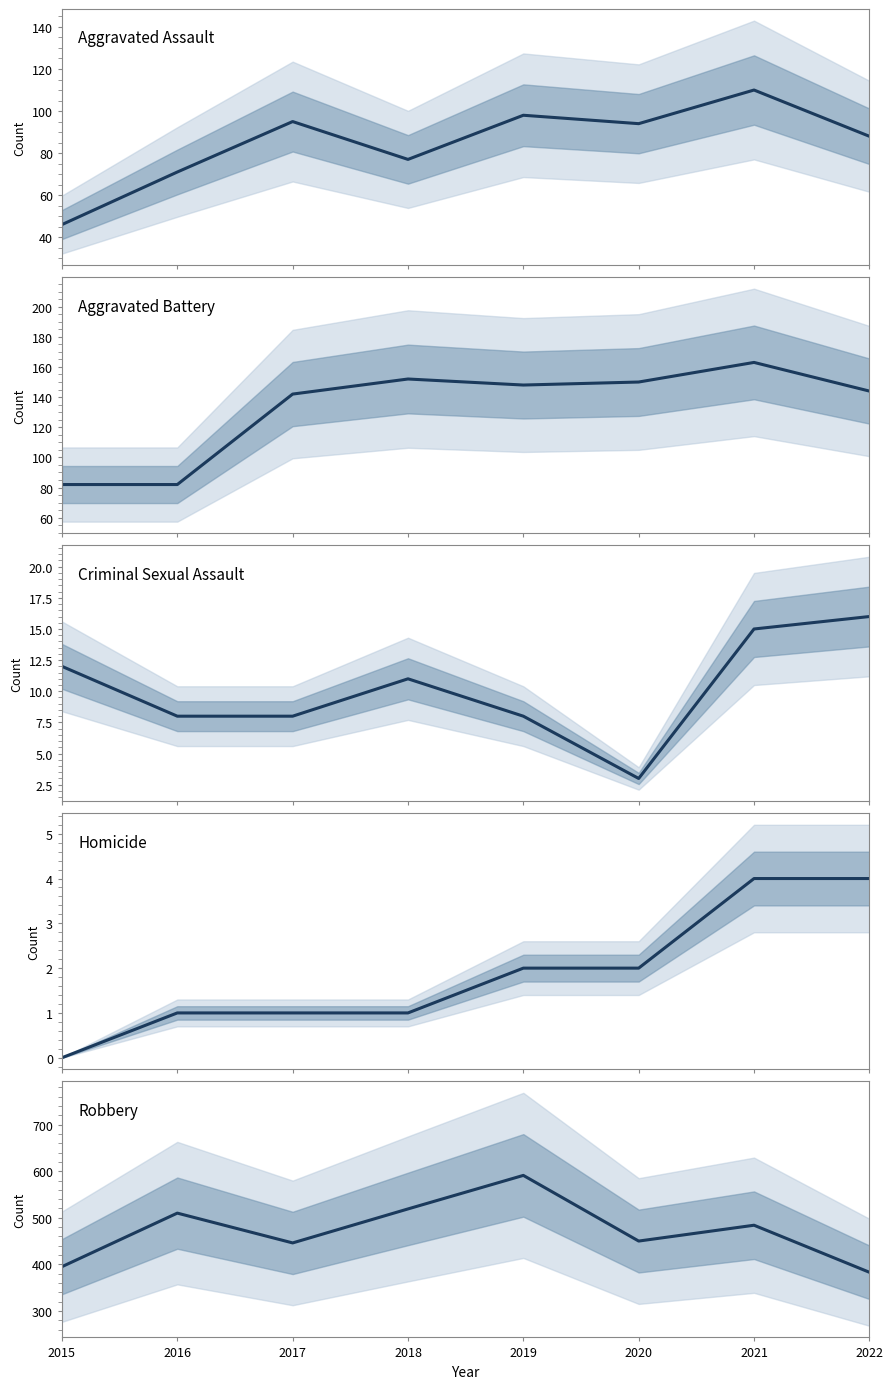

At which label does Aggravated Battery reach its peak?

2021